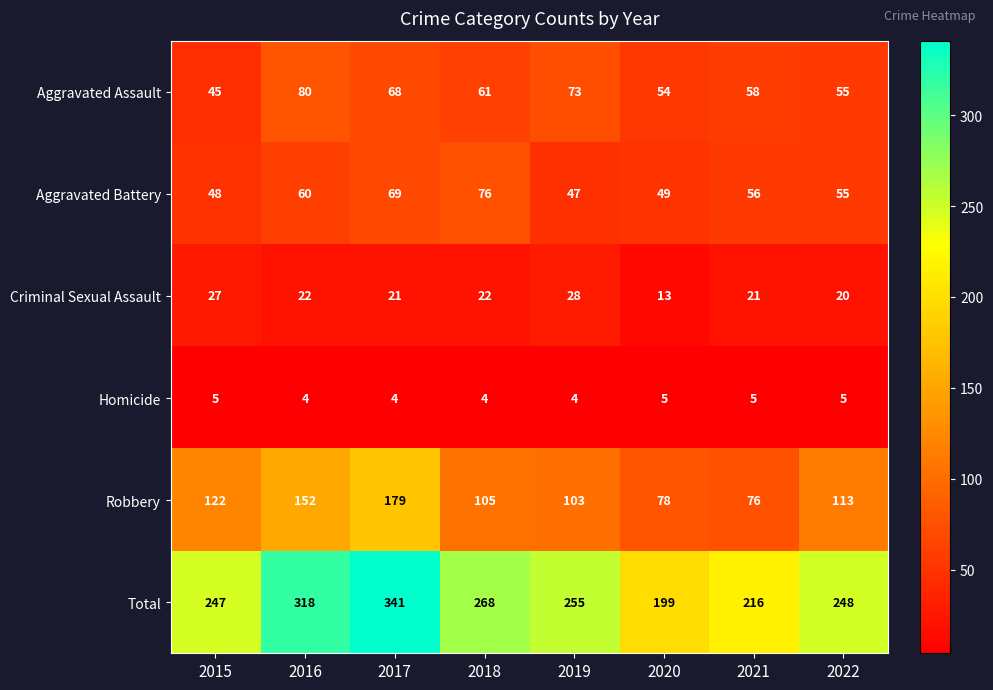

Which series changed the most between 2016 and 2017?

Robbery